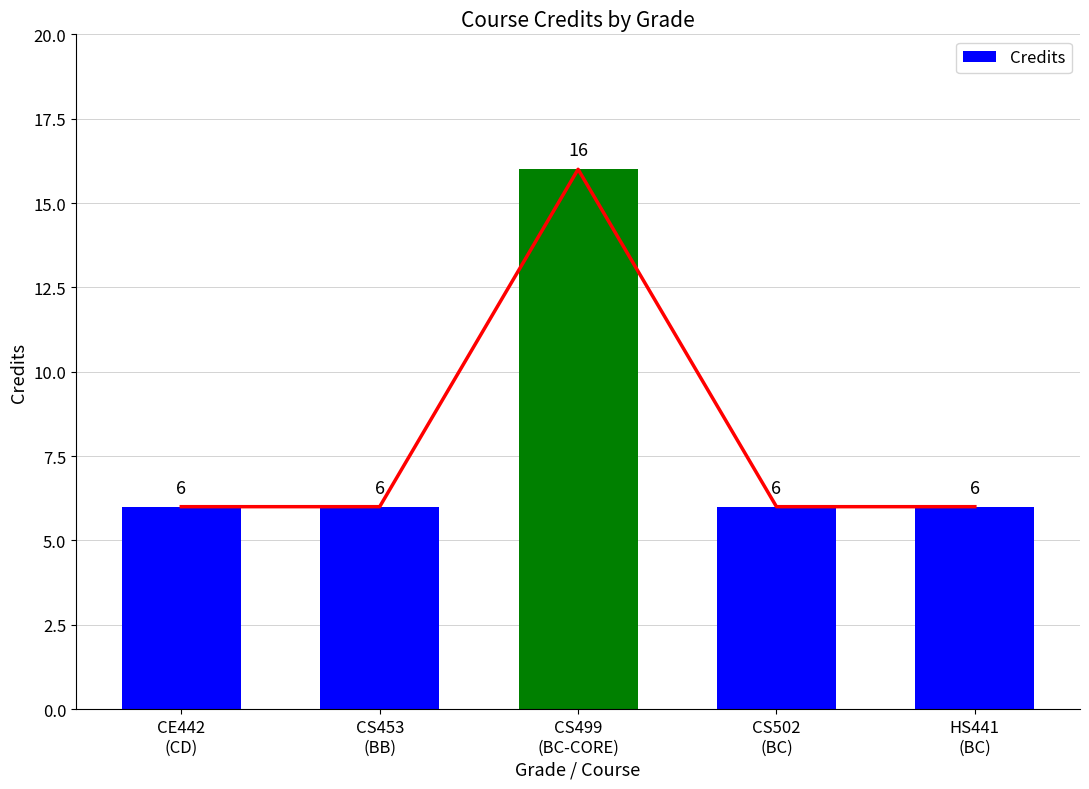

What is the maximum value shown in the chart?

16